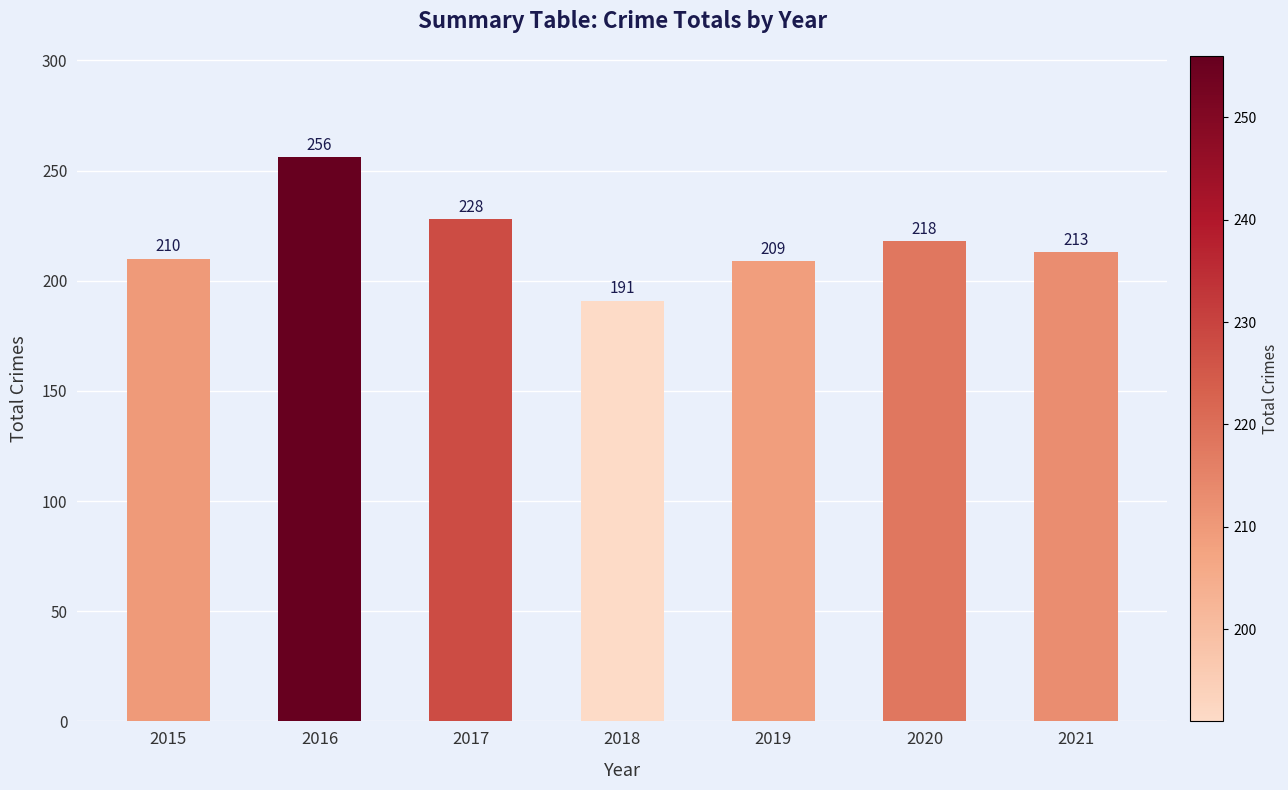

At which label does the data first exceed 213?

2016